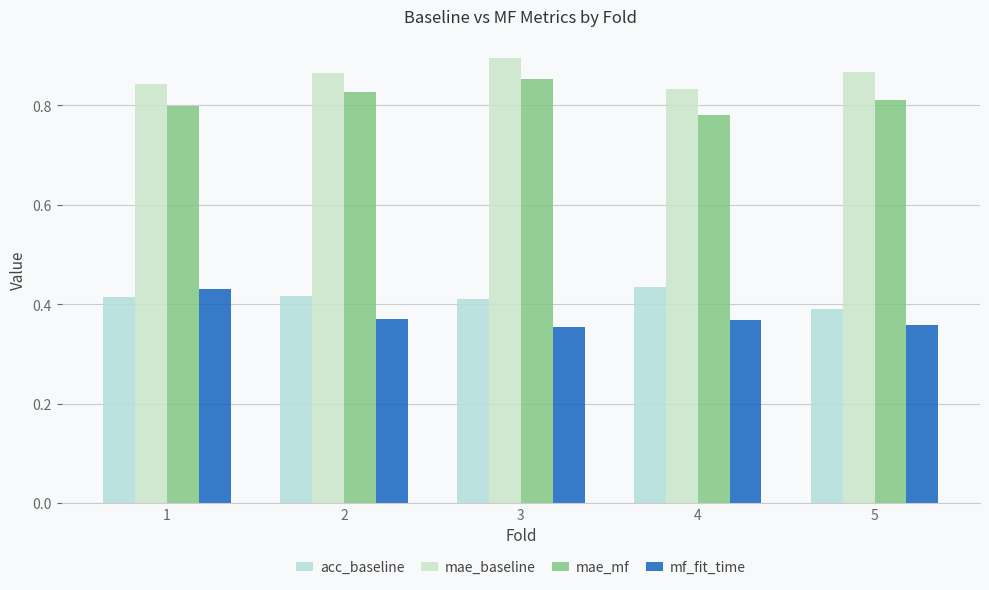

Where is acc_baseline nearest to the value 0?

5